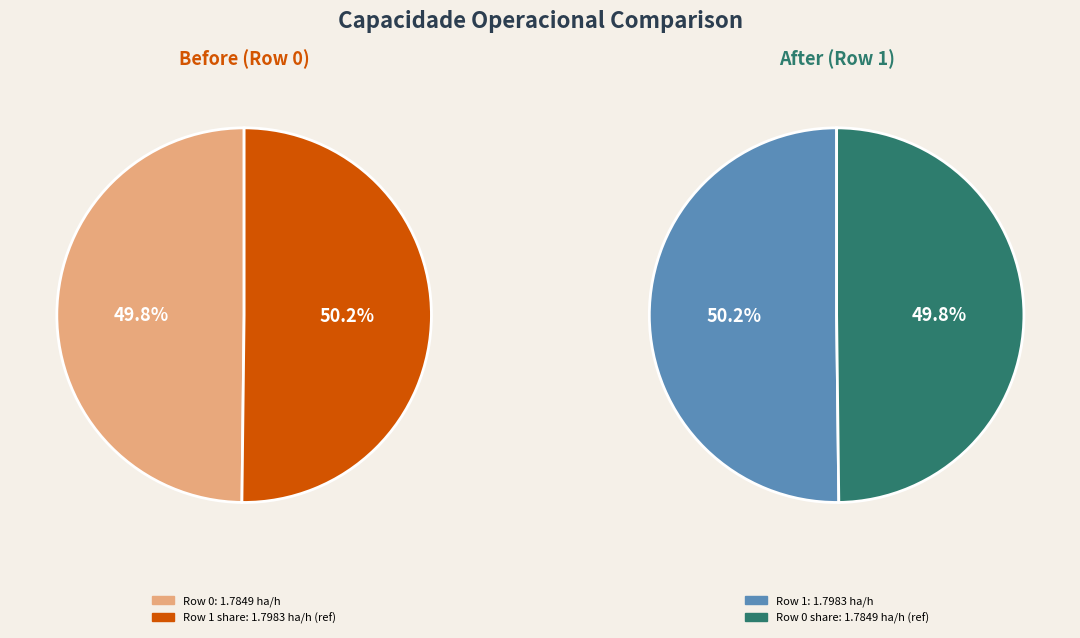

What percentage do Row 1 and Row 0 together represent?

100.0%